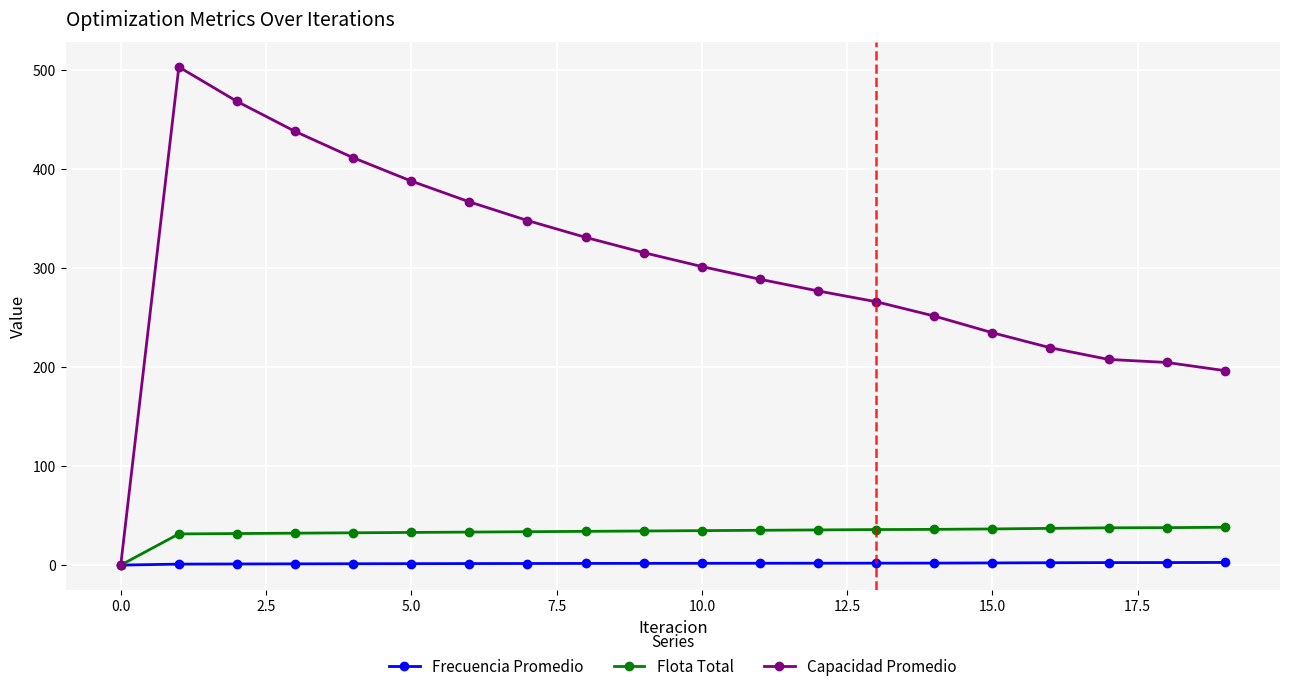

What is the value of the Capacidad Promedio point at the 13th from the left?

276.9